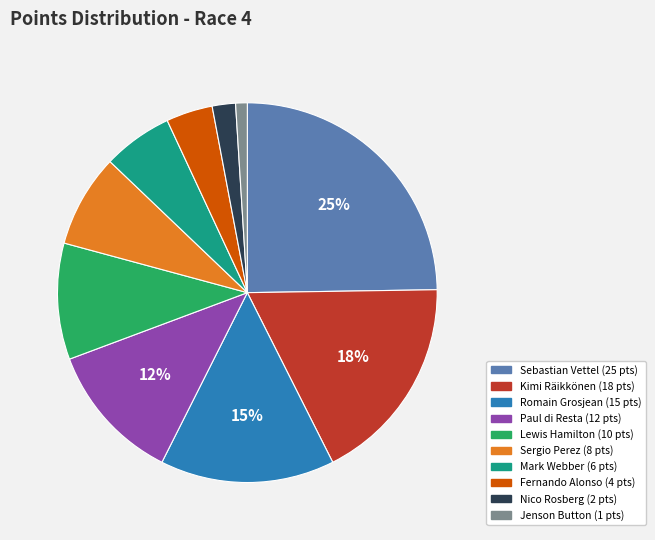

What is the ratio of the value at Lewis Hamilton to the value at Jenson Button?

10.0